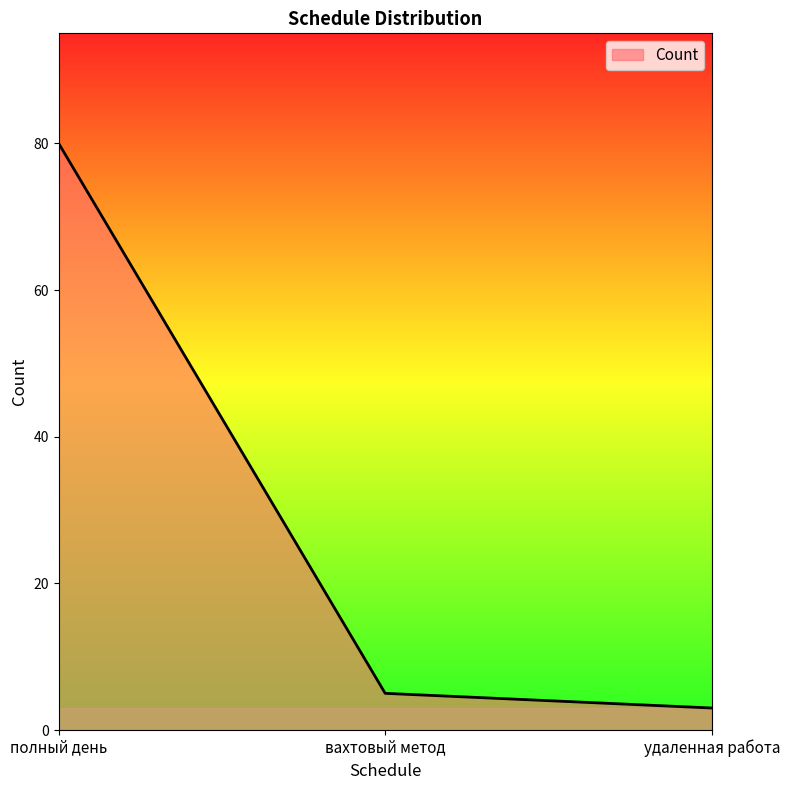

Which category has the highest value across all series?

полный день